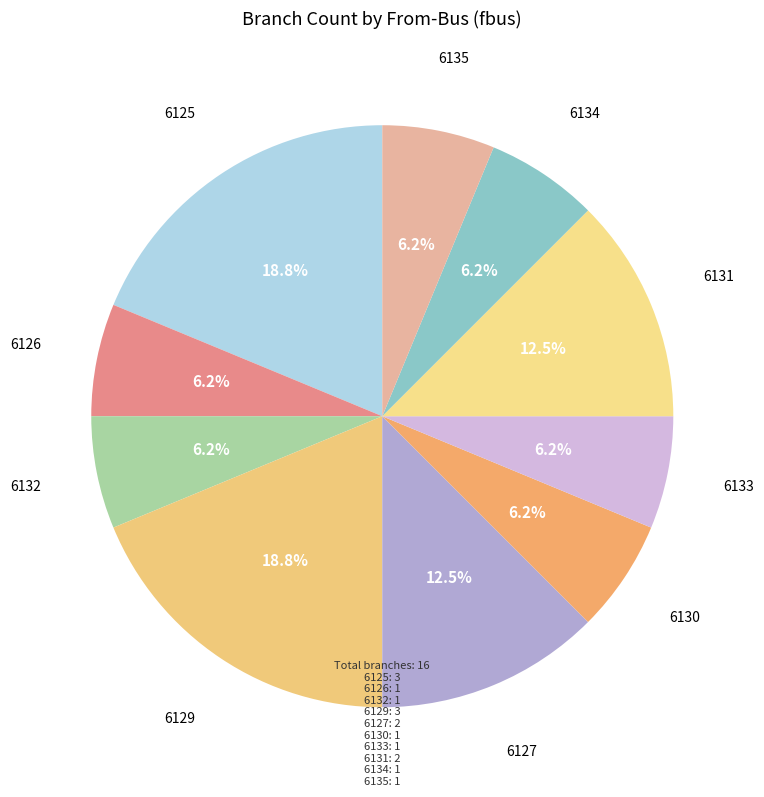

Approximately how many times larger is the value at 6132 compared to 6135?

1.0